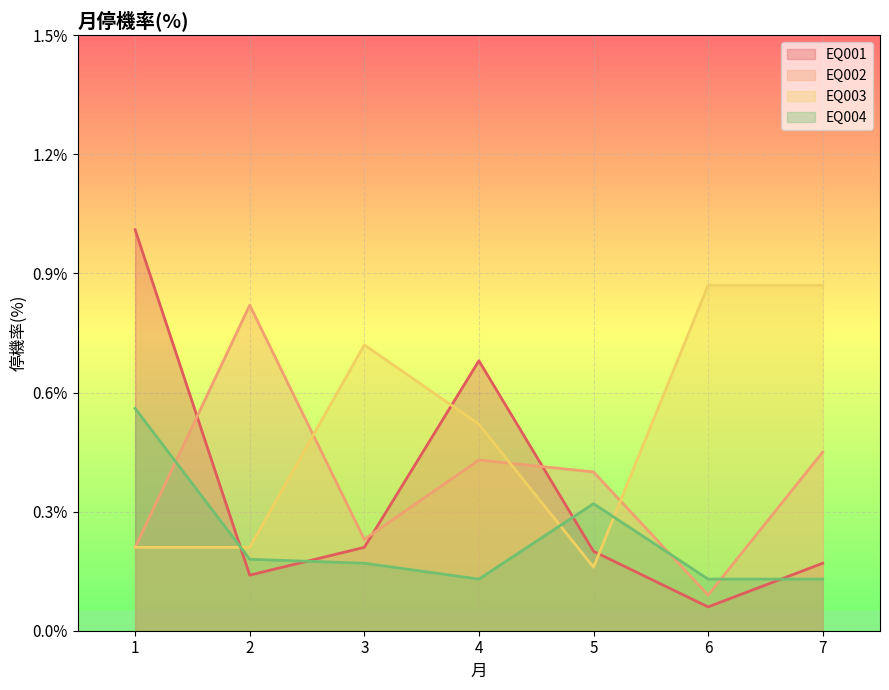

At which category is the sum across all series the highest?

1